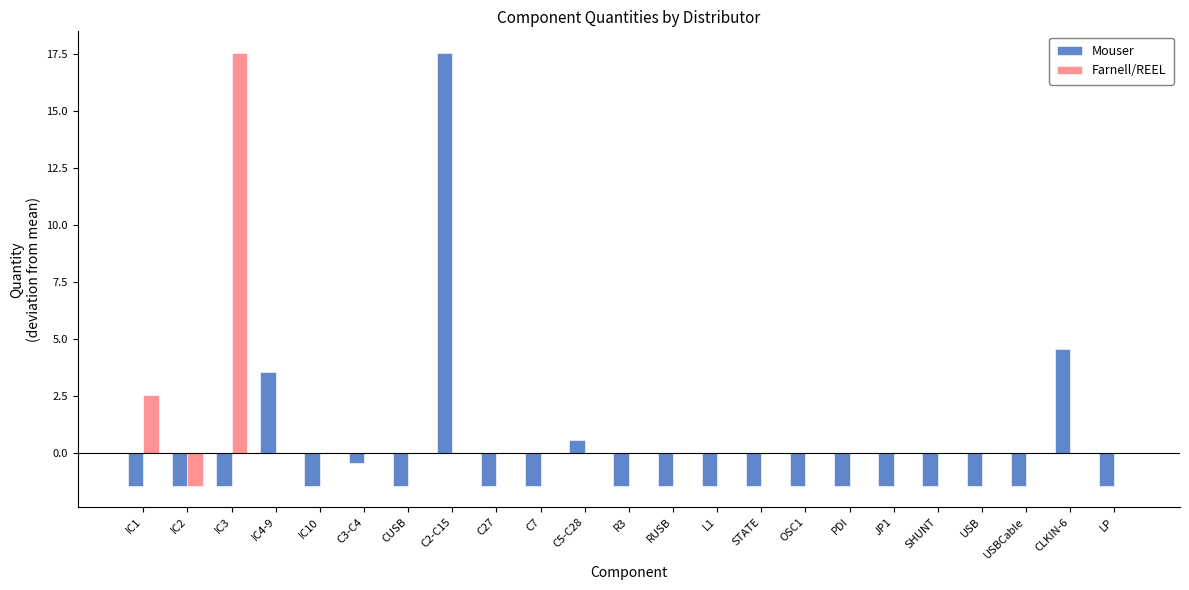

Reading left to right, what are all the values shown in this chart?

Mouser: -1.4	-1.4	-1.4	3.6	-1.4	-0.4	-1.4	17.6	-1.4	-1.4	0.6	-1.4	-1.4	-1.4	-1.4	-1.4	-1.4	-1.4	-1.4	-1.4	-1.4	4.6	-1.4
Farnell/REEL: 2.6	-1.4	17.6	0.0	0.0	0.0	0.0	0.0	0.0	0.0	0.0	0.0	0.0	0.0	0.0	0.0	0.0	0.0	0.0	0.0	0.0	0.0	0.0